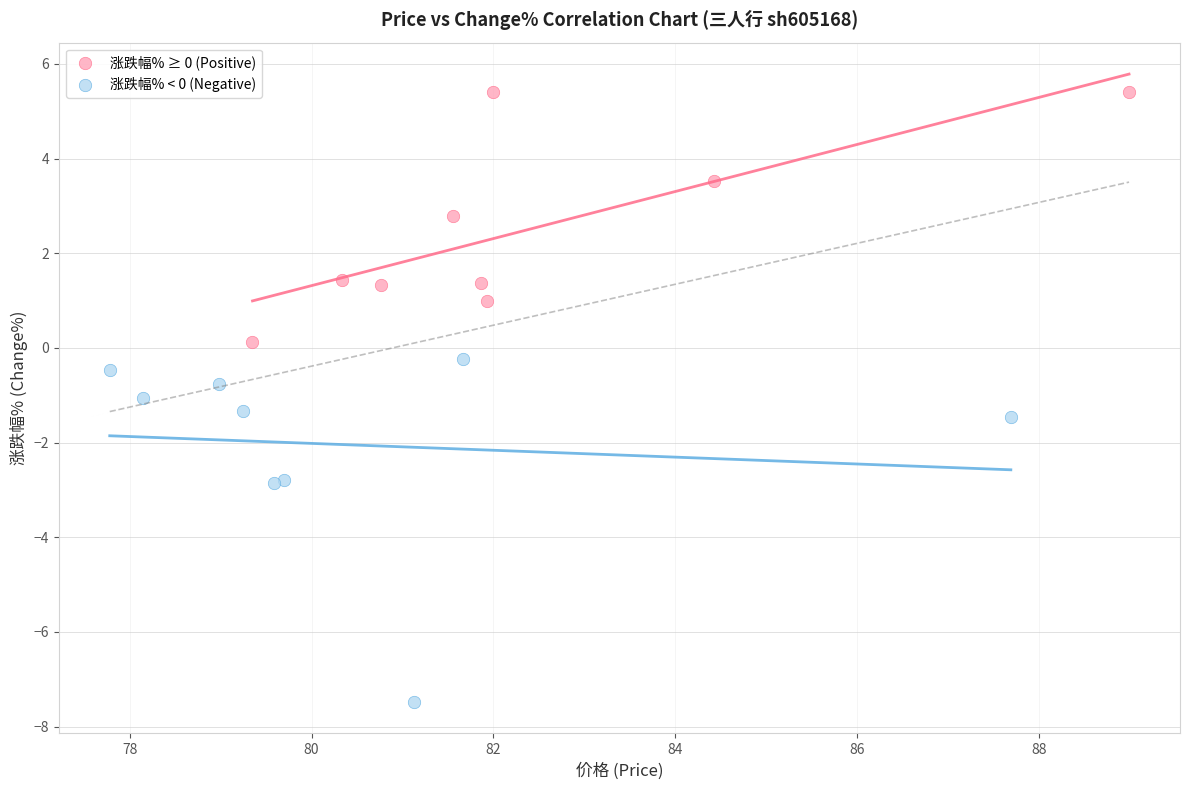

What are all the series names shown in the legend?

涨跌幅% ≥ 0 (Positive), 涨跌幅% < 0 (Negative)